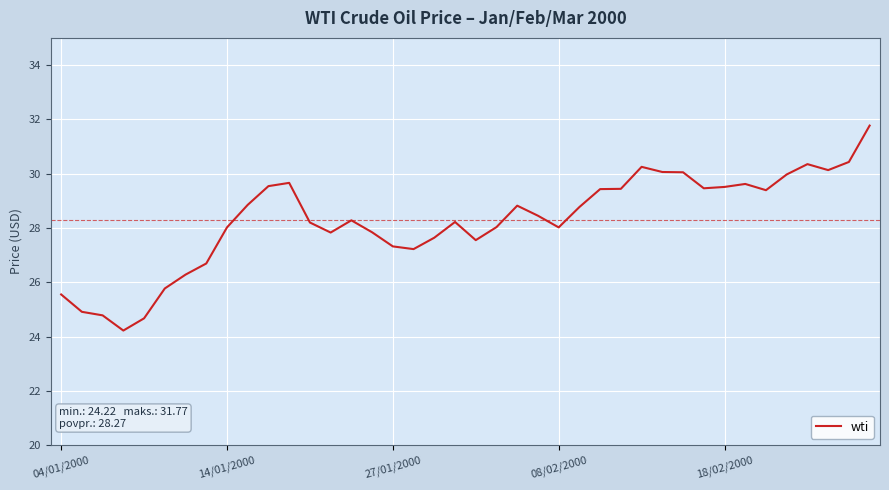

What is the maximum value shown in the chart?

31.8